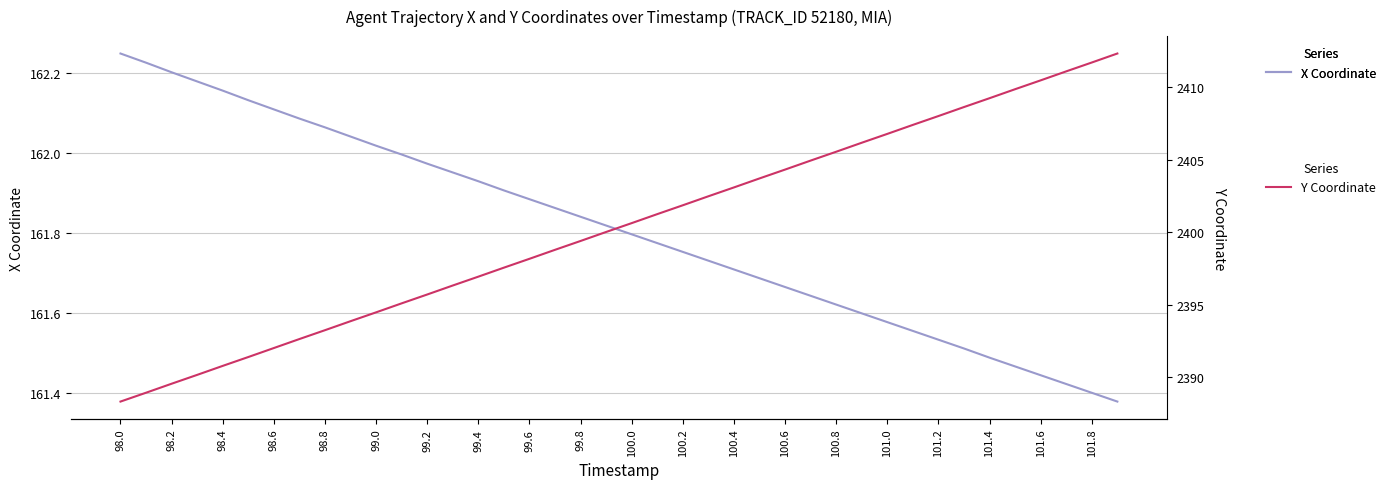

What is the lowest value of the Y Coordinate series?

2388.3